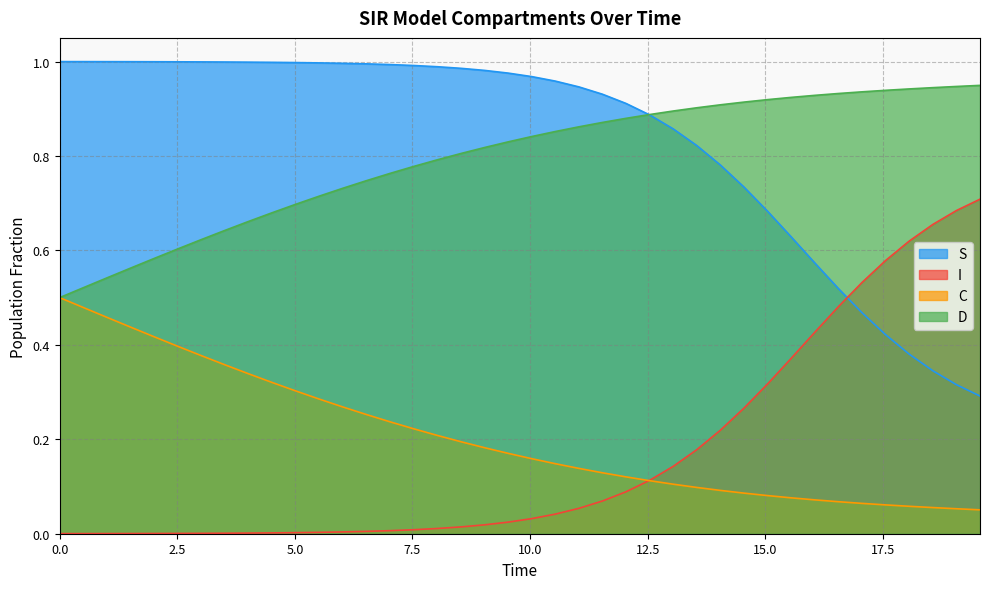

What is the sum of all D values?

31.8